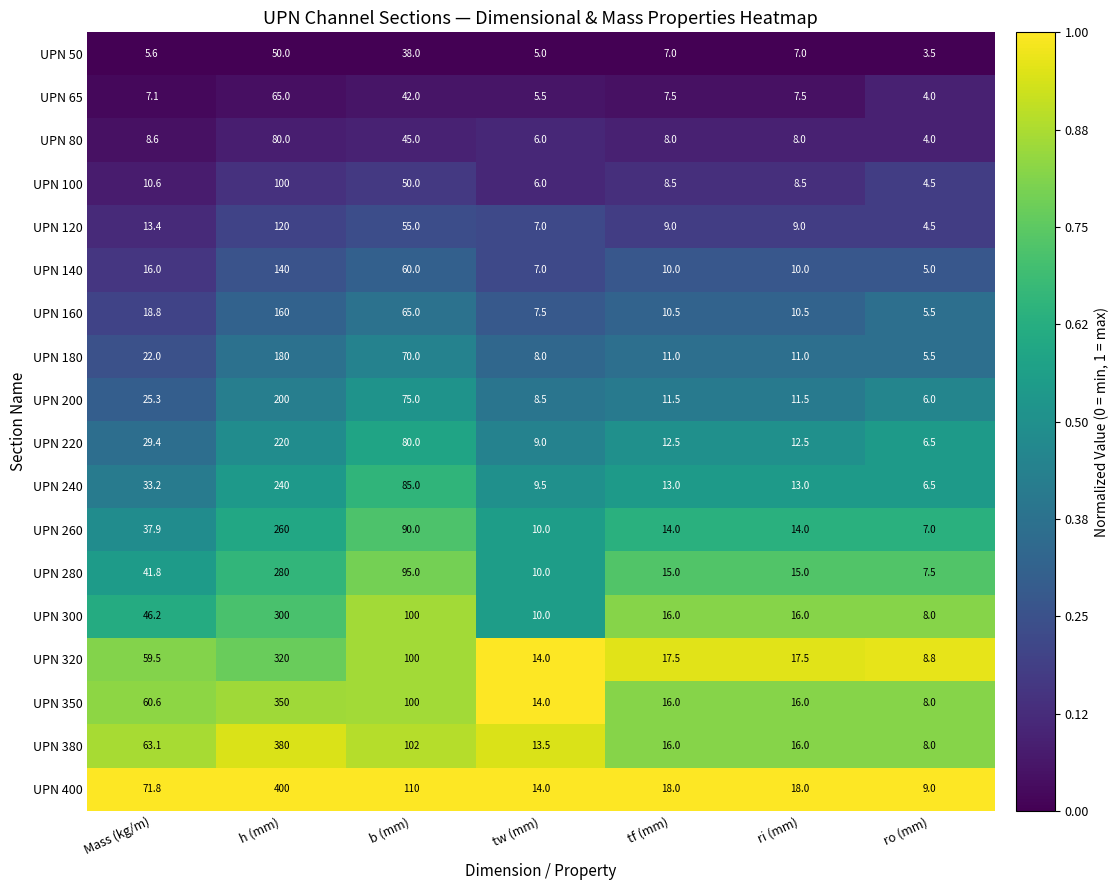

What is the lowest value of the UPN 380 series?

8.0